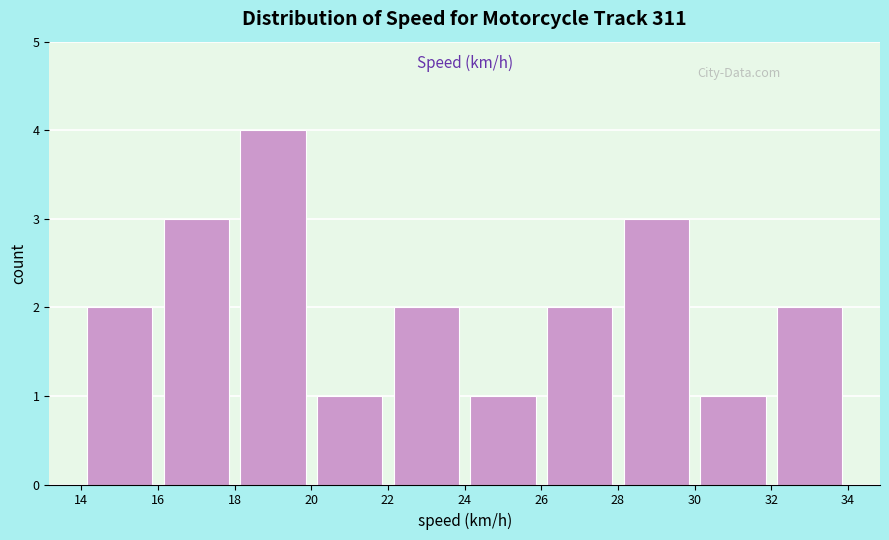

Which range on the x-axis has the tallest bar?

18 to 20